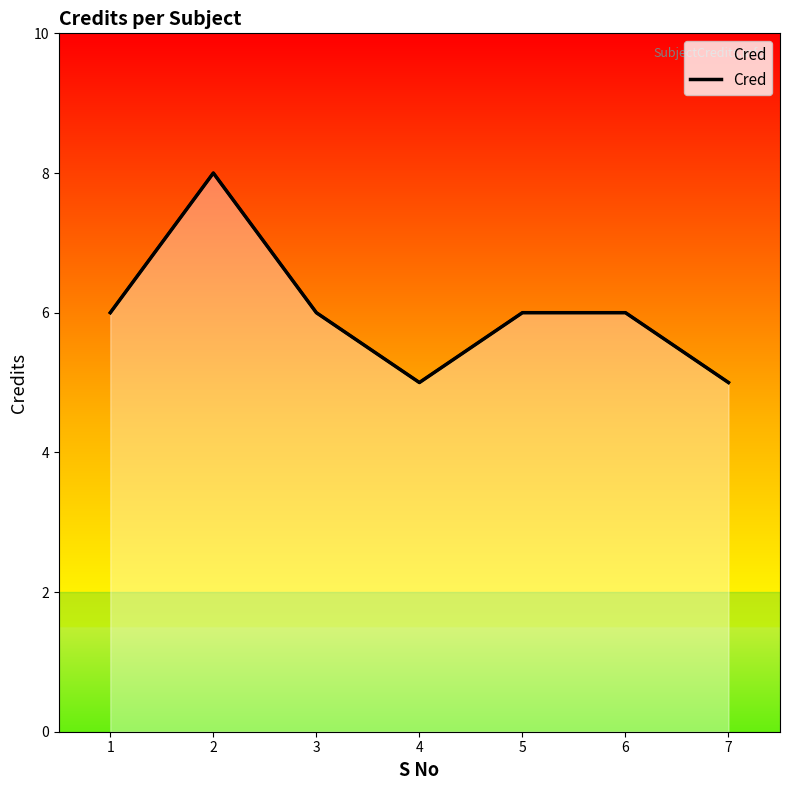

Rank the categories by value from lowest to highest.

4, 7, 1, 3, 5, 6, 2